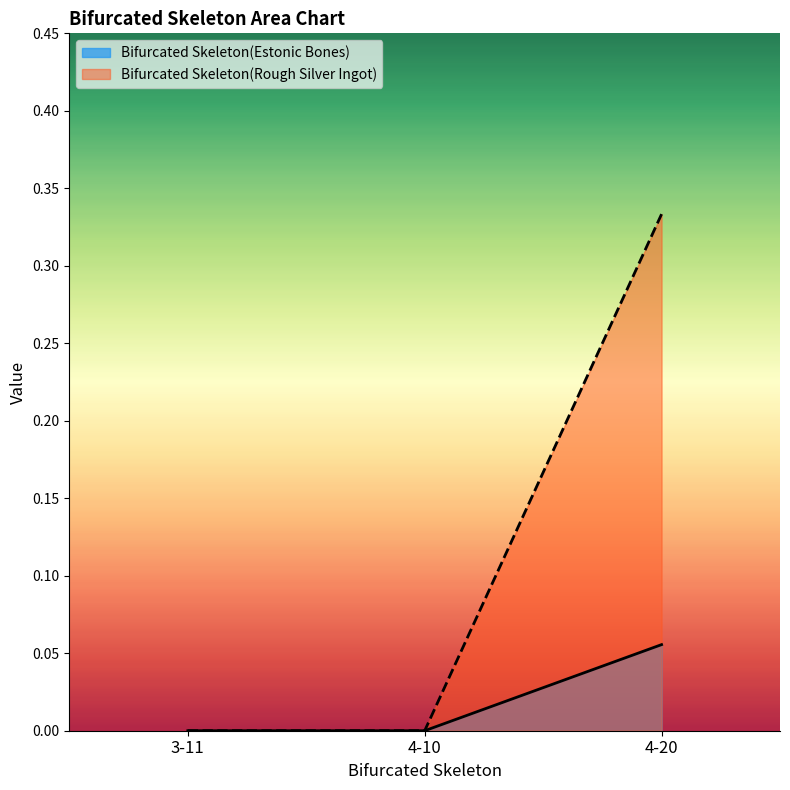

List the labels in order of Bifurcated Skeleton(Rough Silver Ingot) value, largest first.

4-20, 3-11, 4-10